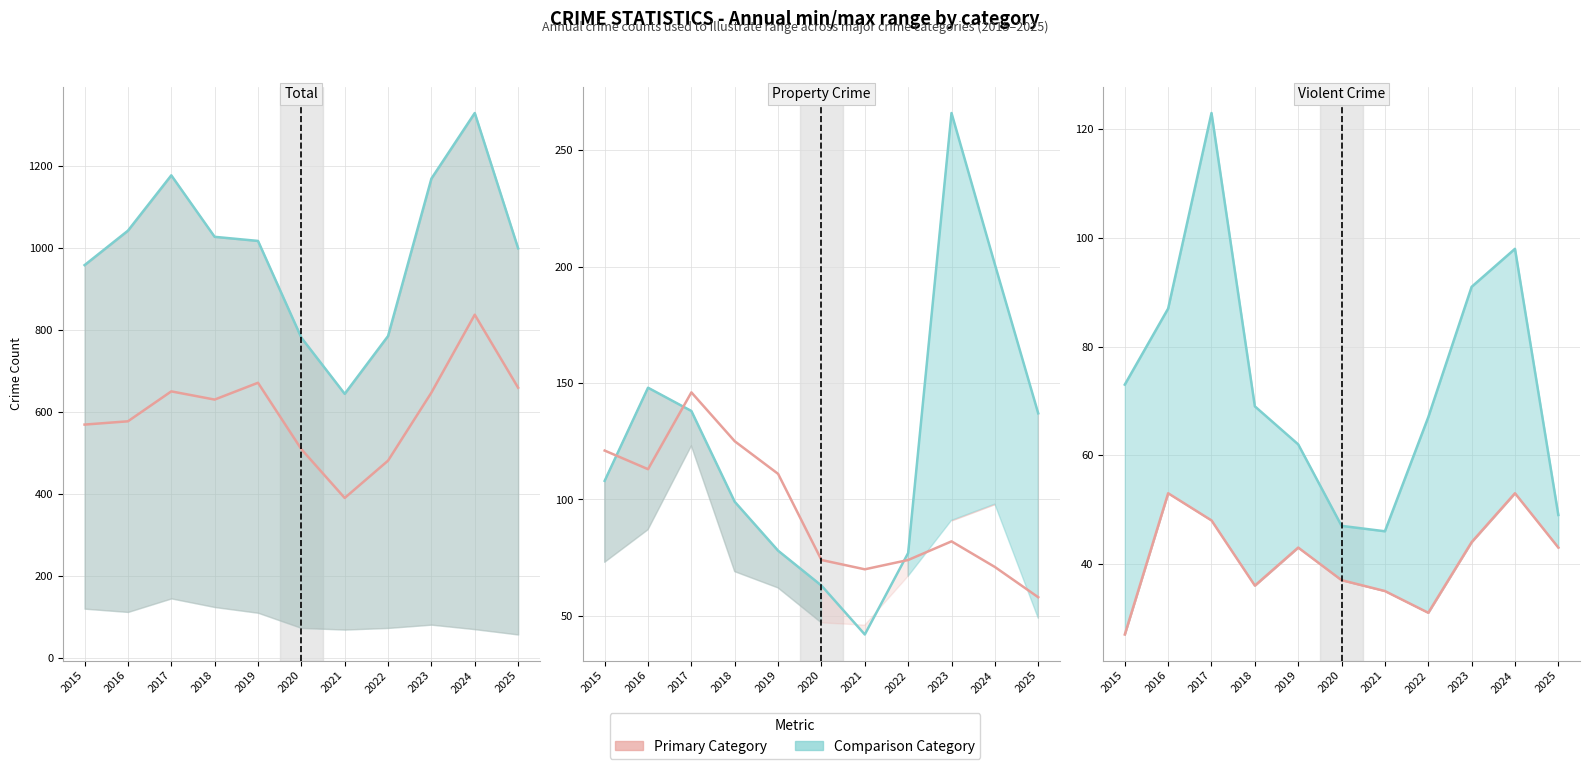

At how many categories does at least one series exceed 313?

11